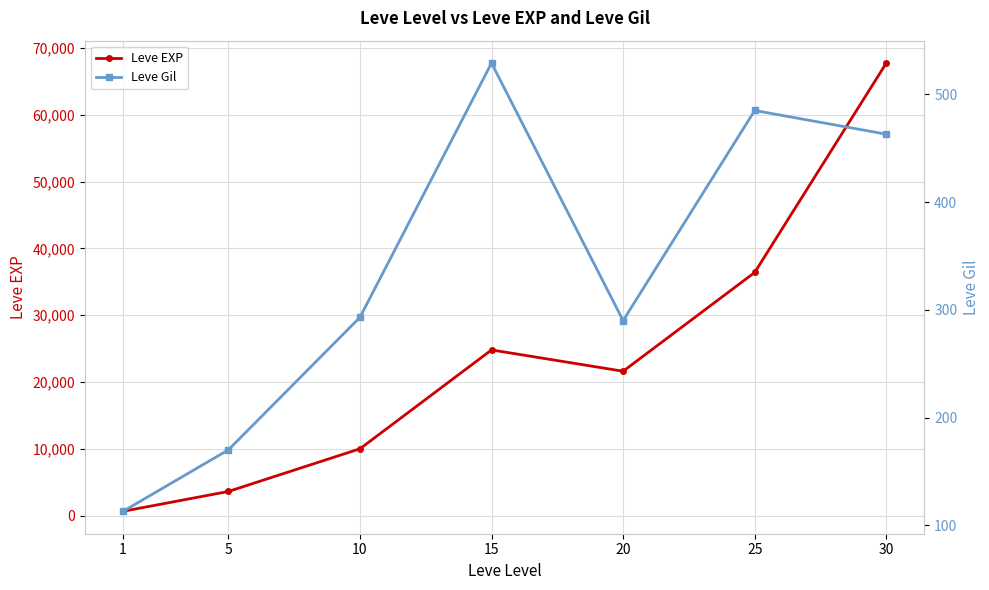

The value of Leve EXP at 10 is 9990. True or false?

True